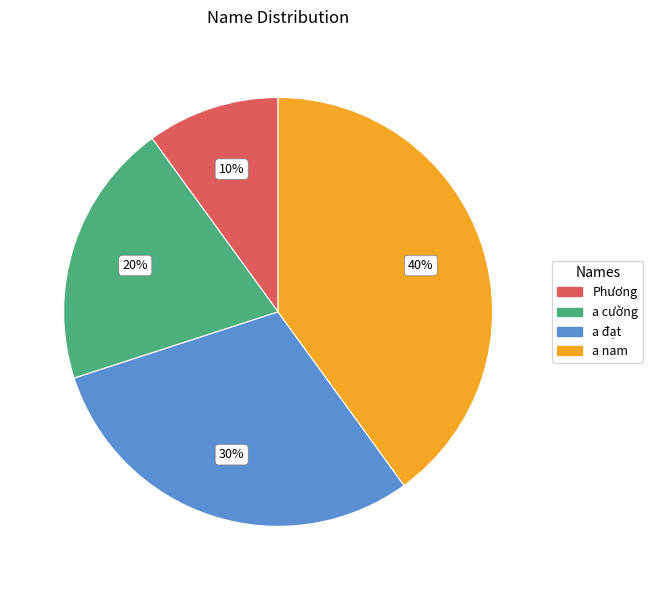

What is the ratio of the value at Phương to the value at a cường?

0.5